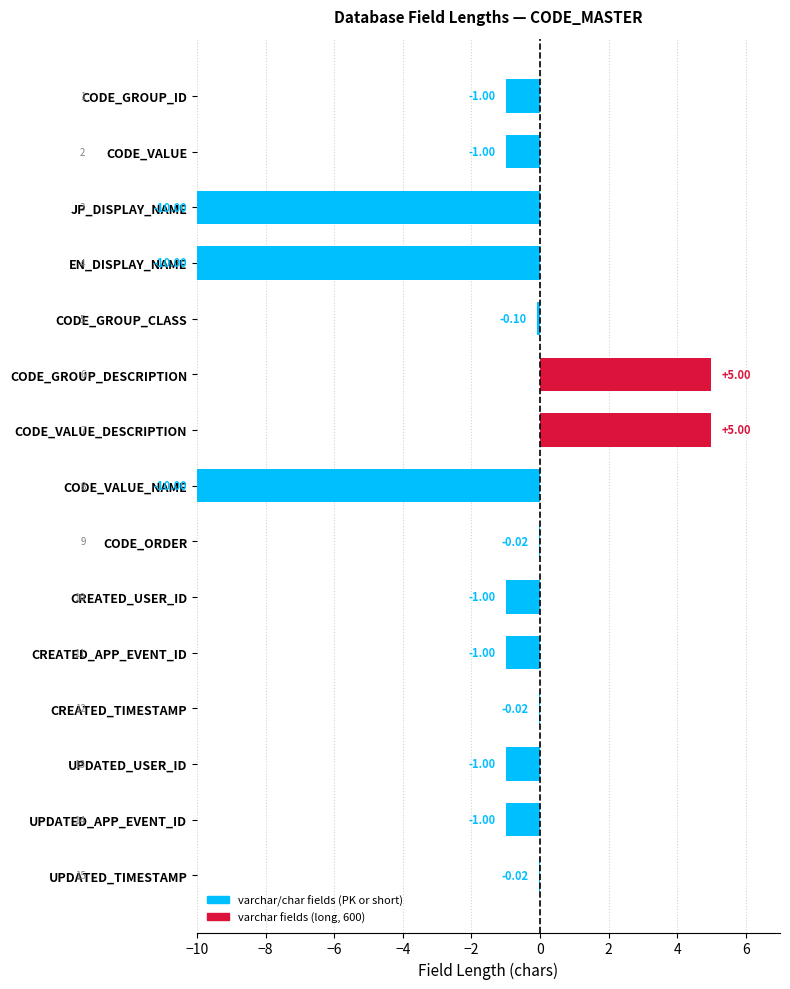

What is the change in value from CODE_VALUE_DESCRIPTION to CODE_GROUP_ID?

-6.0